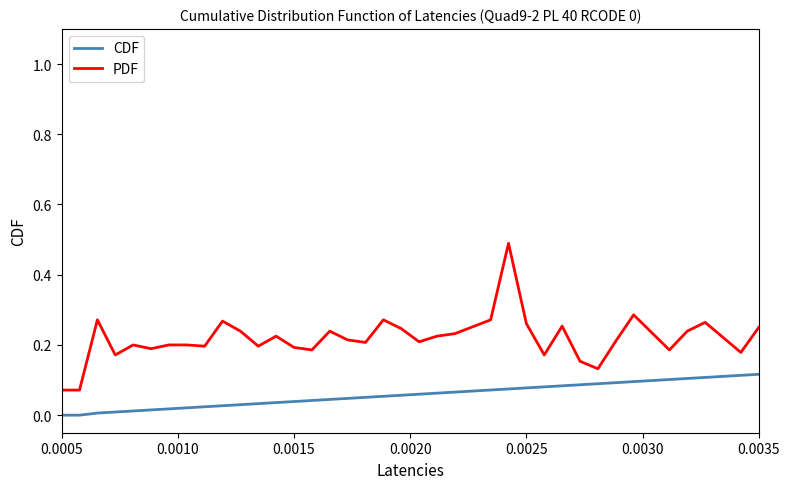

Which series has the largest range (max minus min)?

PDF